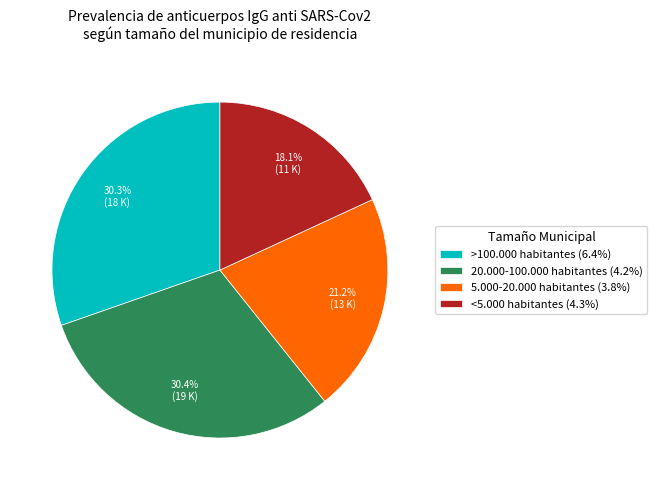

True or false: >100.000 habitantes accounts for 22% of the total.

False